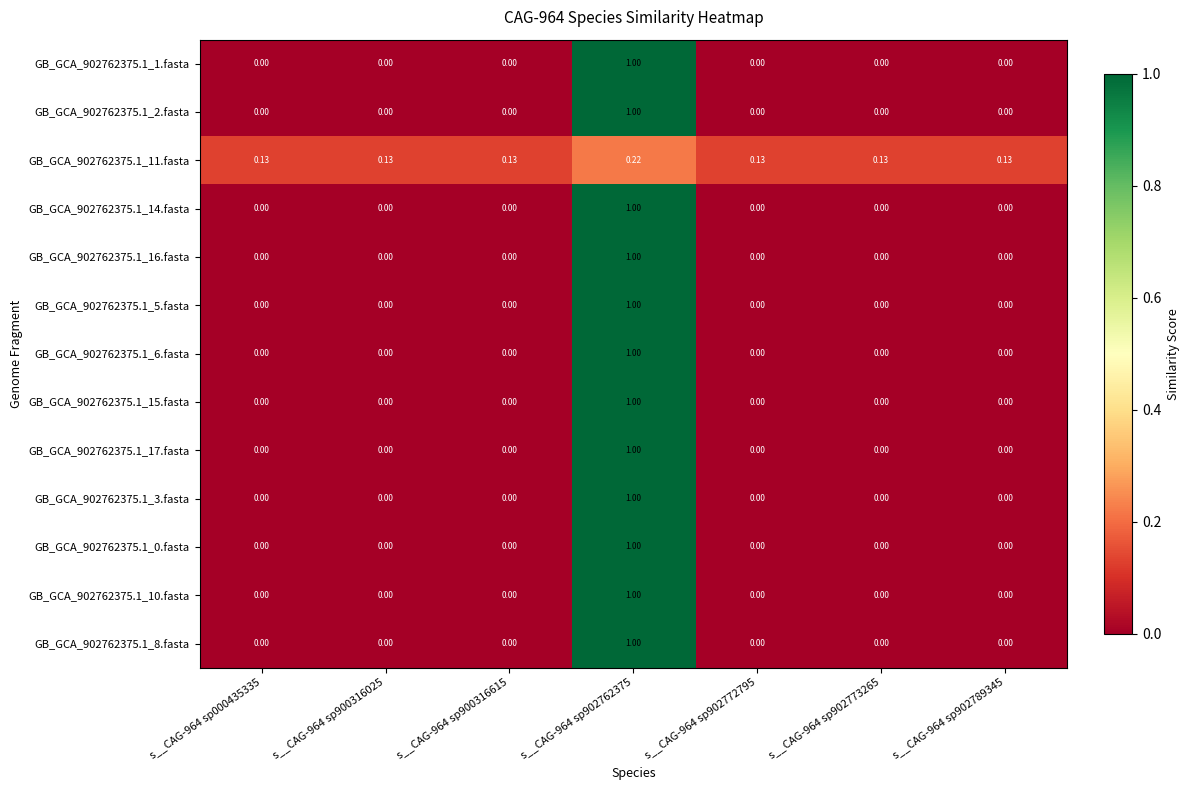

What is the greatest value displayed?

1.0